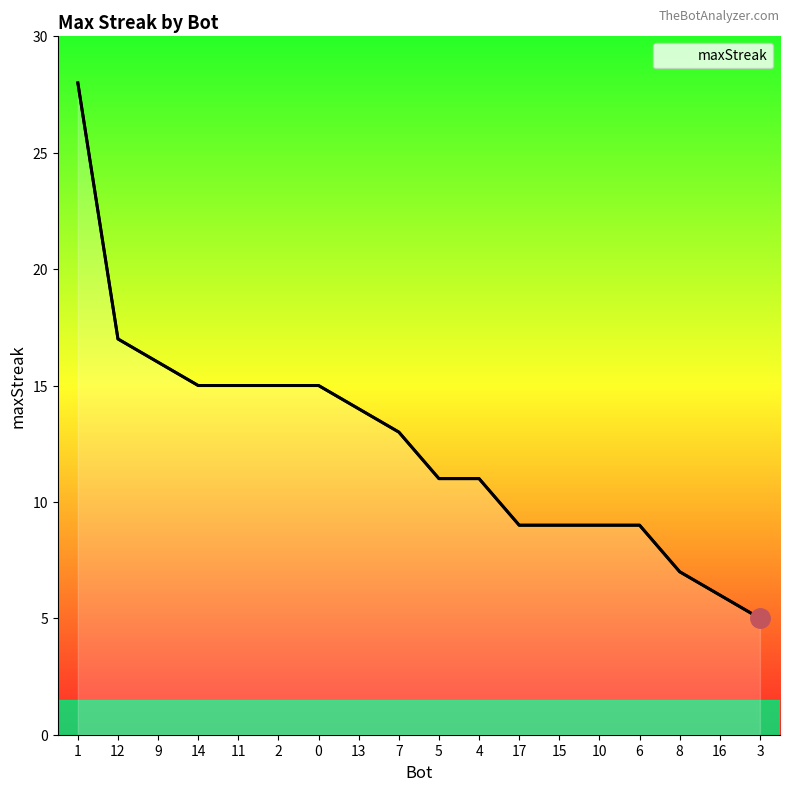

What is the sum of the values at 5 and 11?

26